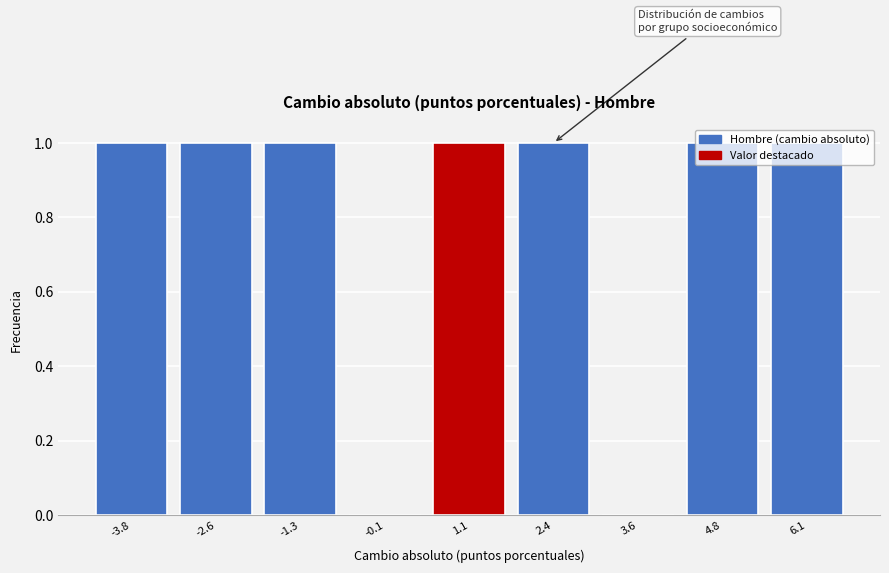

What is the sum of all values?

7